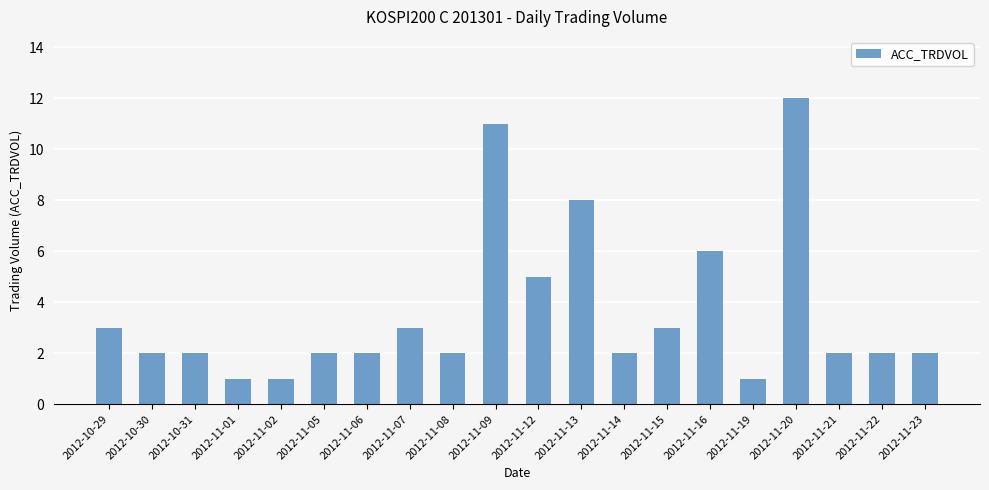

Count the number of data series in this chart.

1